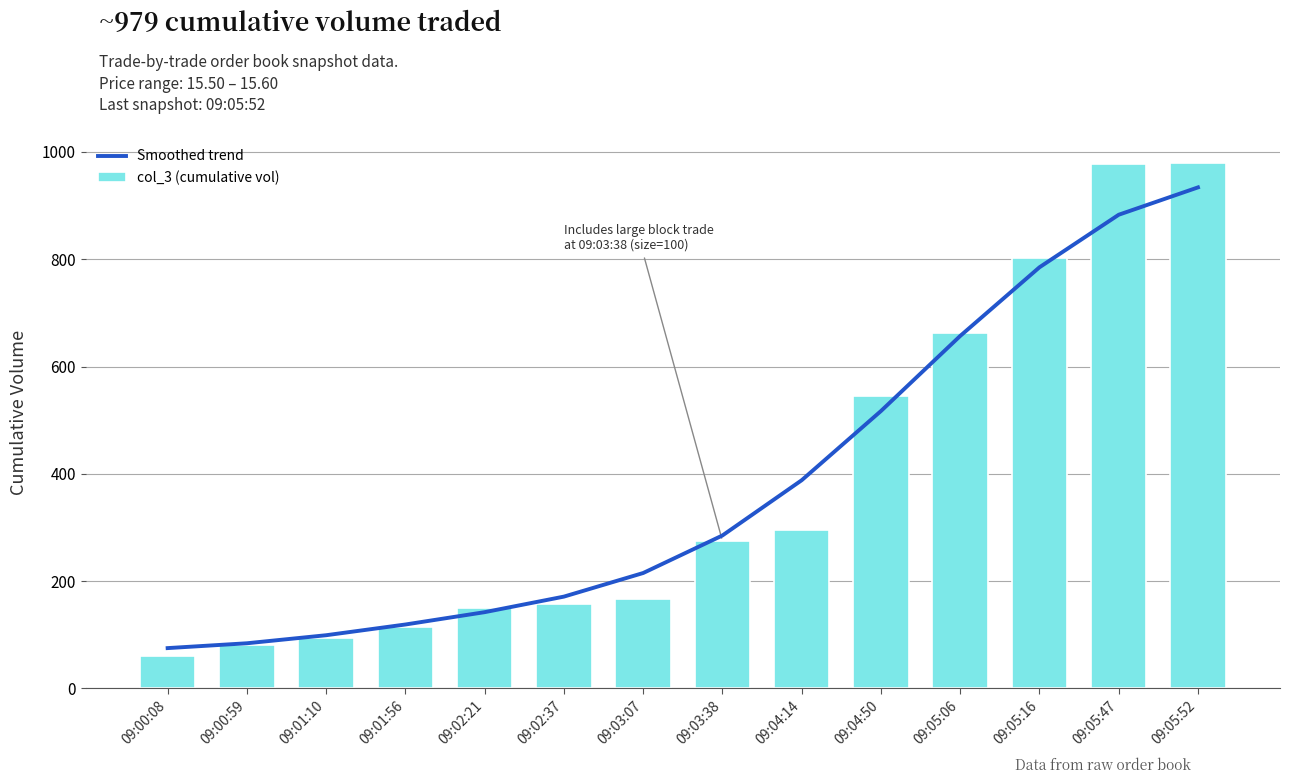

True or false: col_3 (cumulative vol) has a value of 275 at 09:03:38.

True